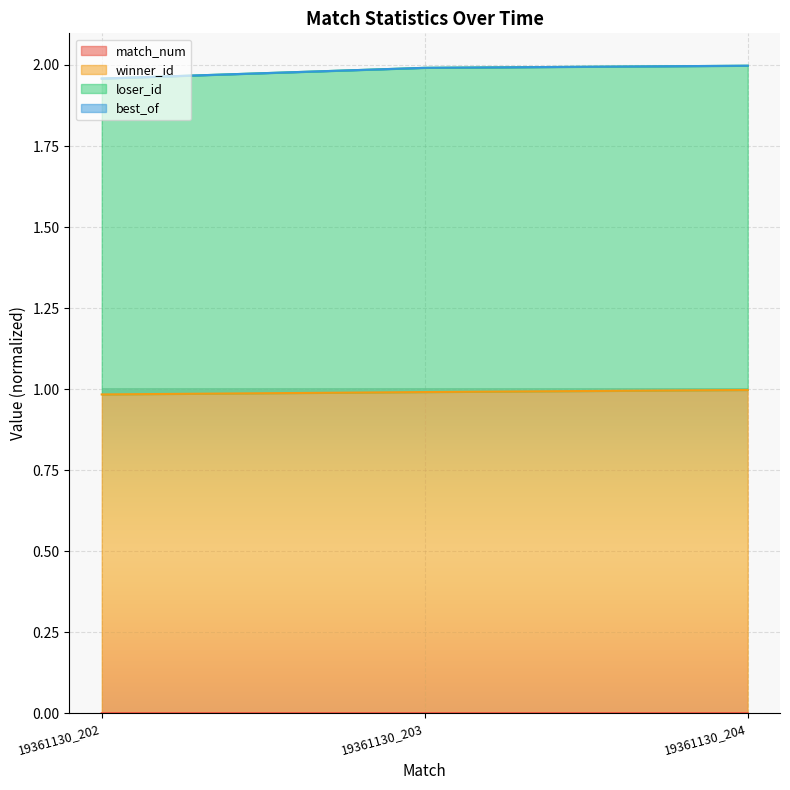

How many lines are shown in the chart?

4